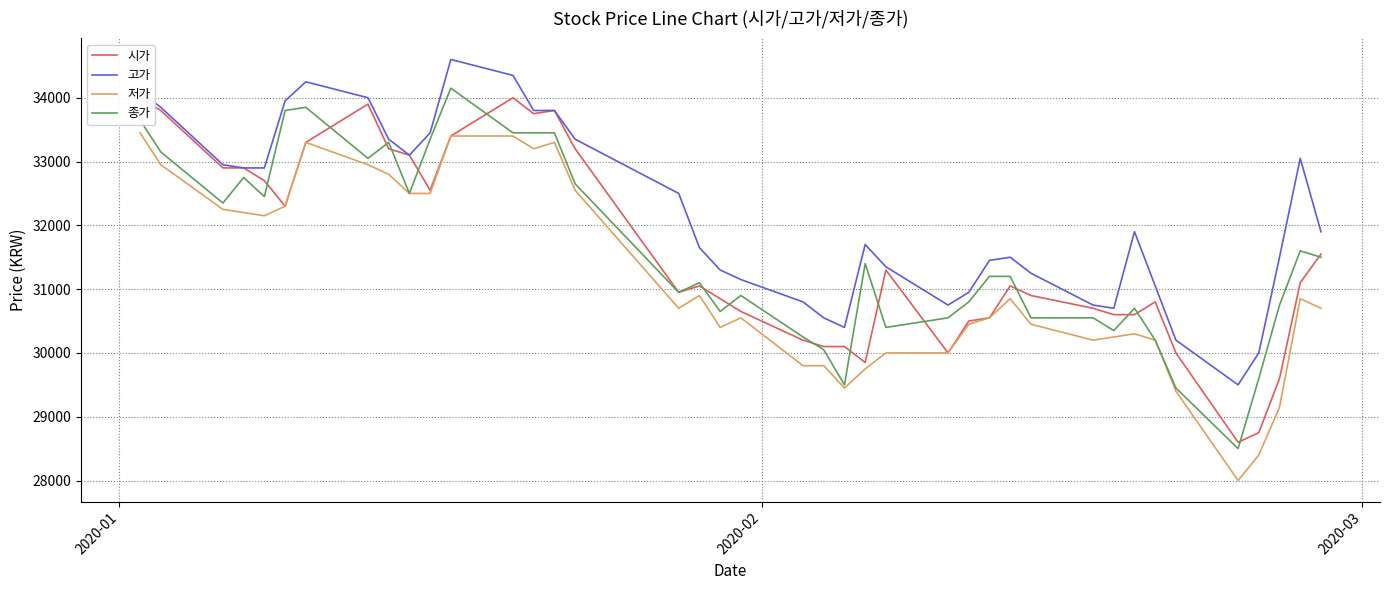

True or false: 저가 and 고가 intersect in this chart.

False